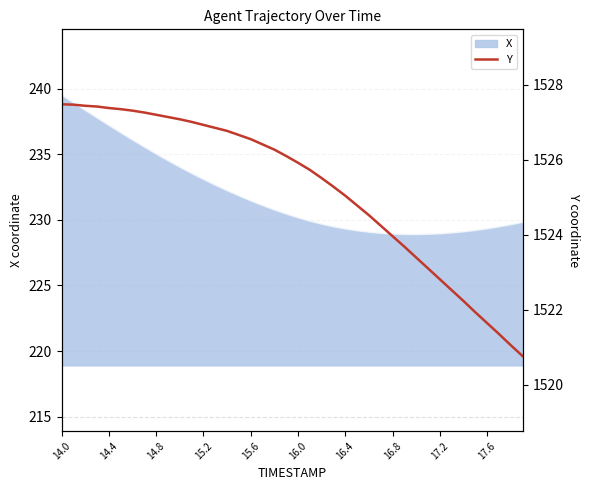

How many data points does each series have?

40